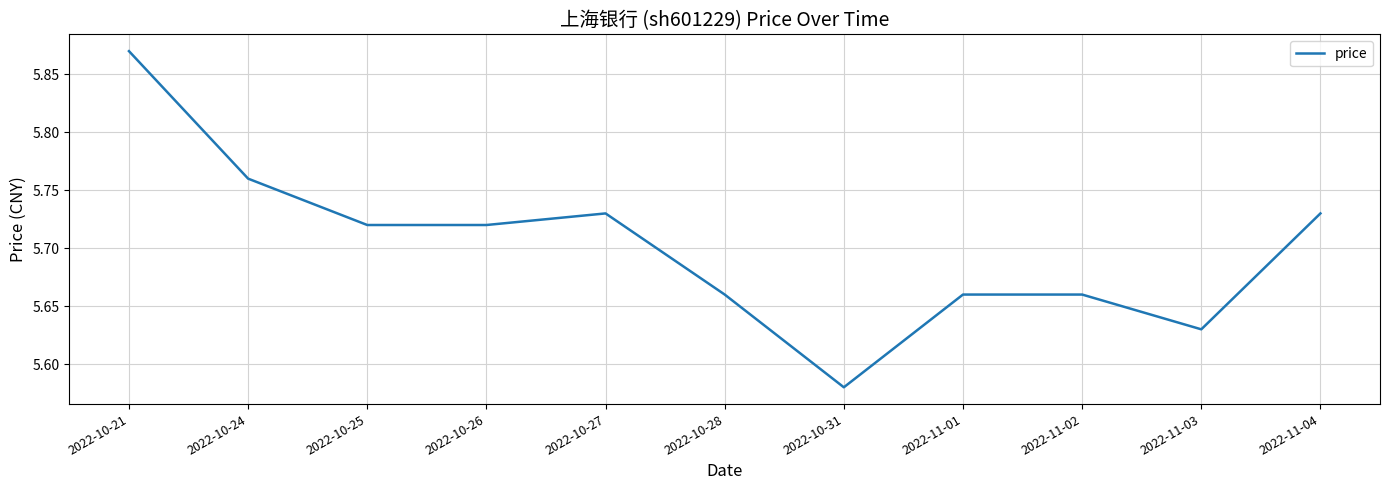

Between 2022-11-02 and 2022-11-03, which is larger?

2022-11-02